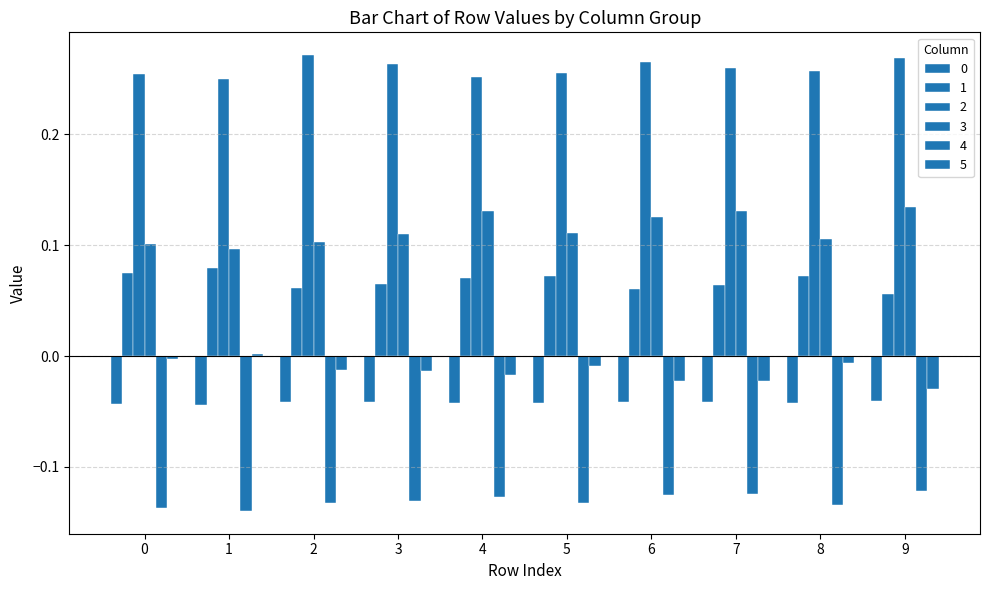

Where is 2 nearest to the value 0?

1